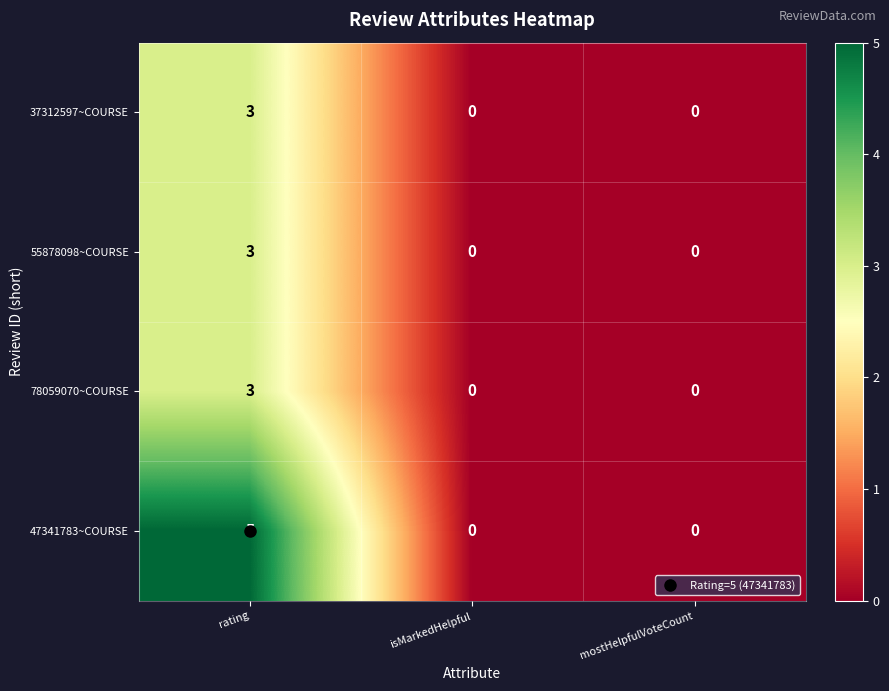

What is the maximum value for 37312597~COURSE?

3